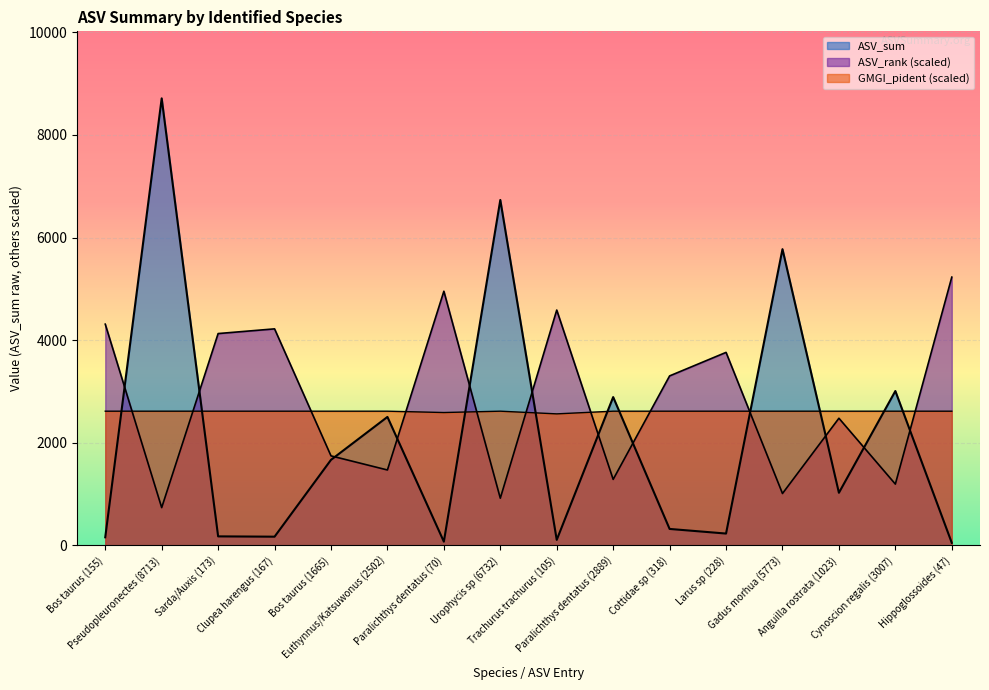

How many values in the GMGI_pident series exceed 2613?

14